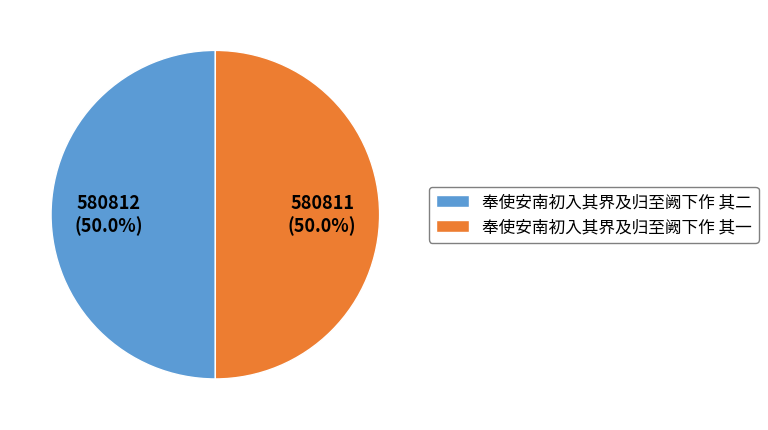

What is the ratio of the value at 奉使安南初入其界及归至阙下作 其一 to the value at 奉使安南初入其界及归至阙下作 其二?

1.0